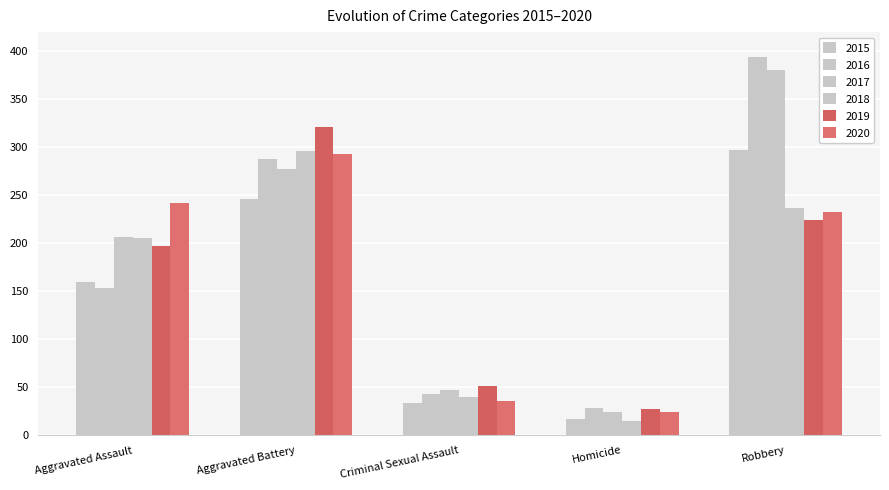

Does the chart contain stacked bars?

No